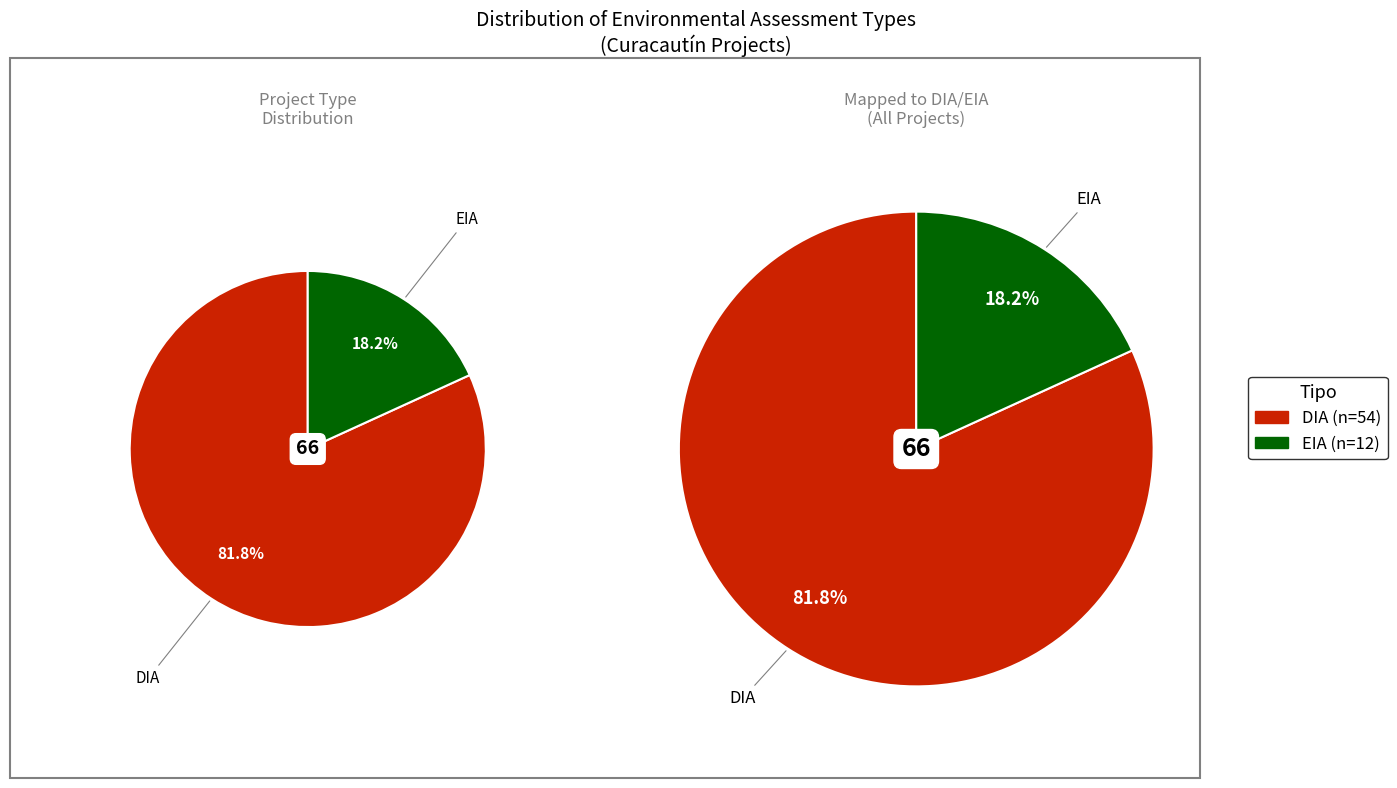

What percentage is the EIA slice, to the nearest percent?

18%